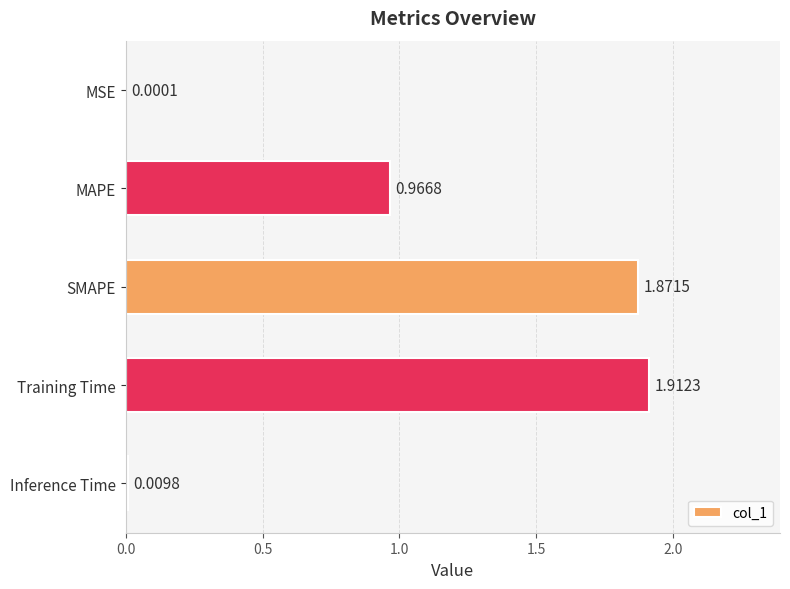

What is the change in value from MSE to MAPE?

+1.0